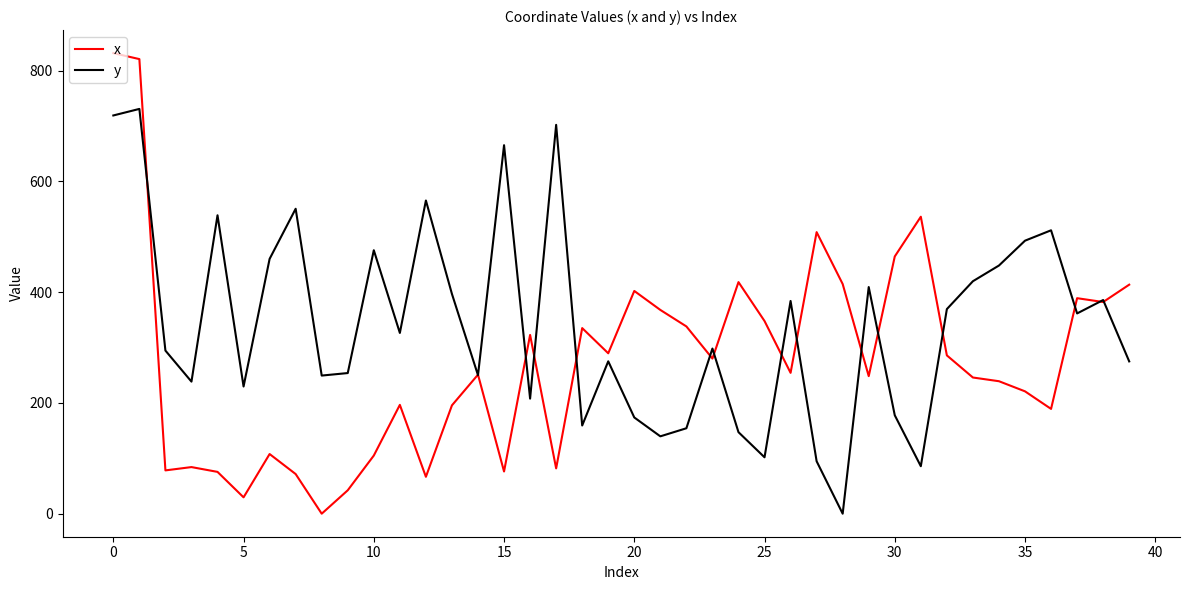

In y, how many points are lower than both neighbors (excluding endpoints)?

12